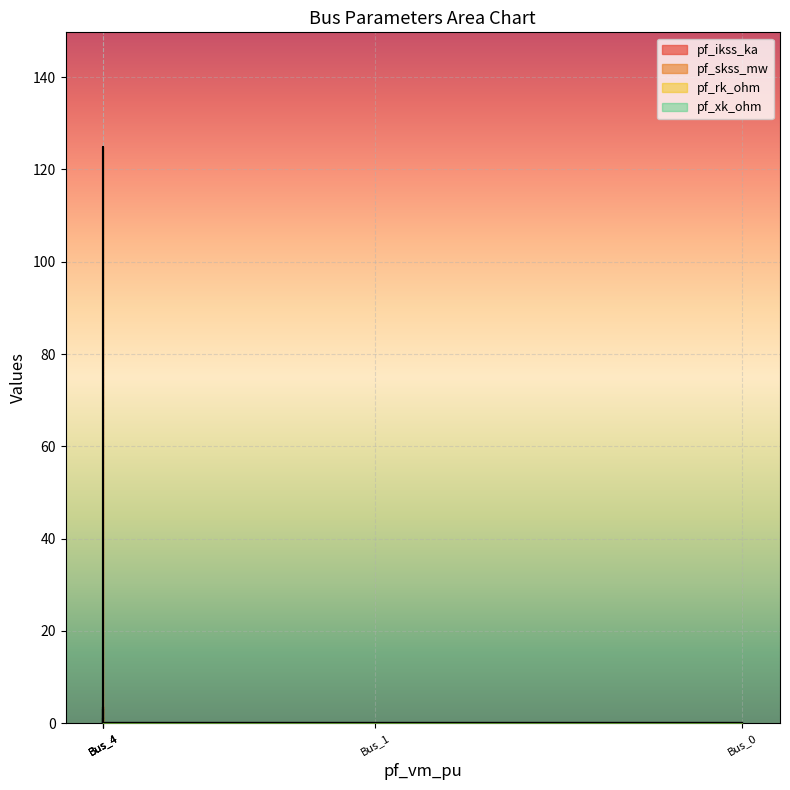

Is this an area chart (filled region under the line)?

No